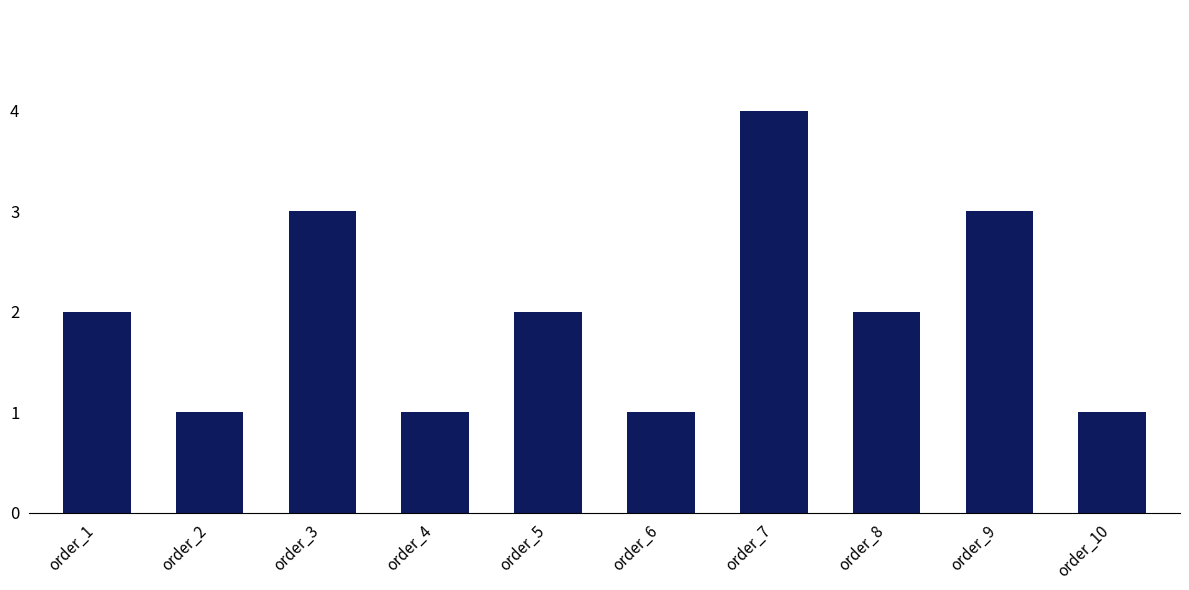

Read the value at order_2.

1